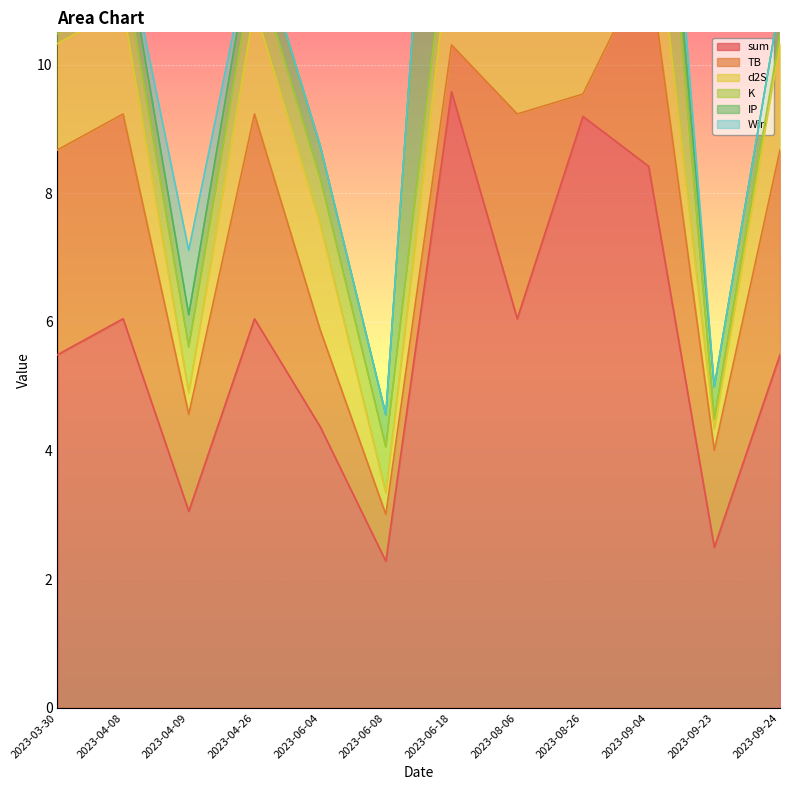

The value of d2S at 2023-08-06 is 2.3. True or false?

False